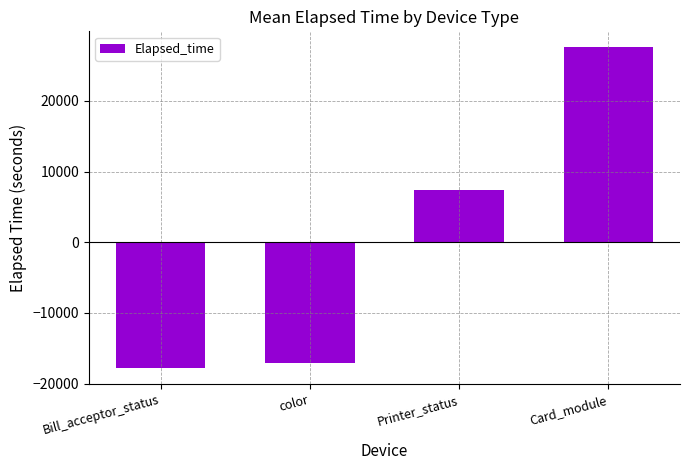

What position from the left is Bill_acceptor_status?

1